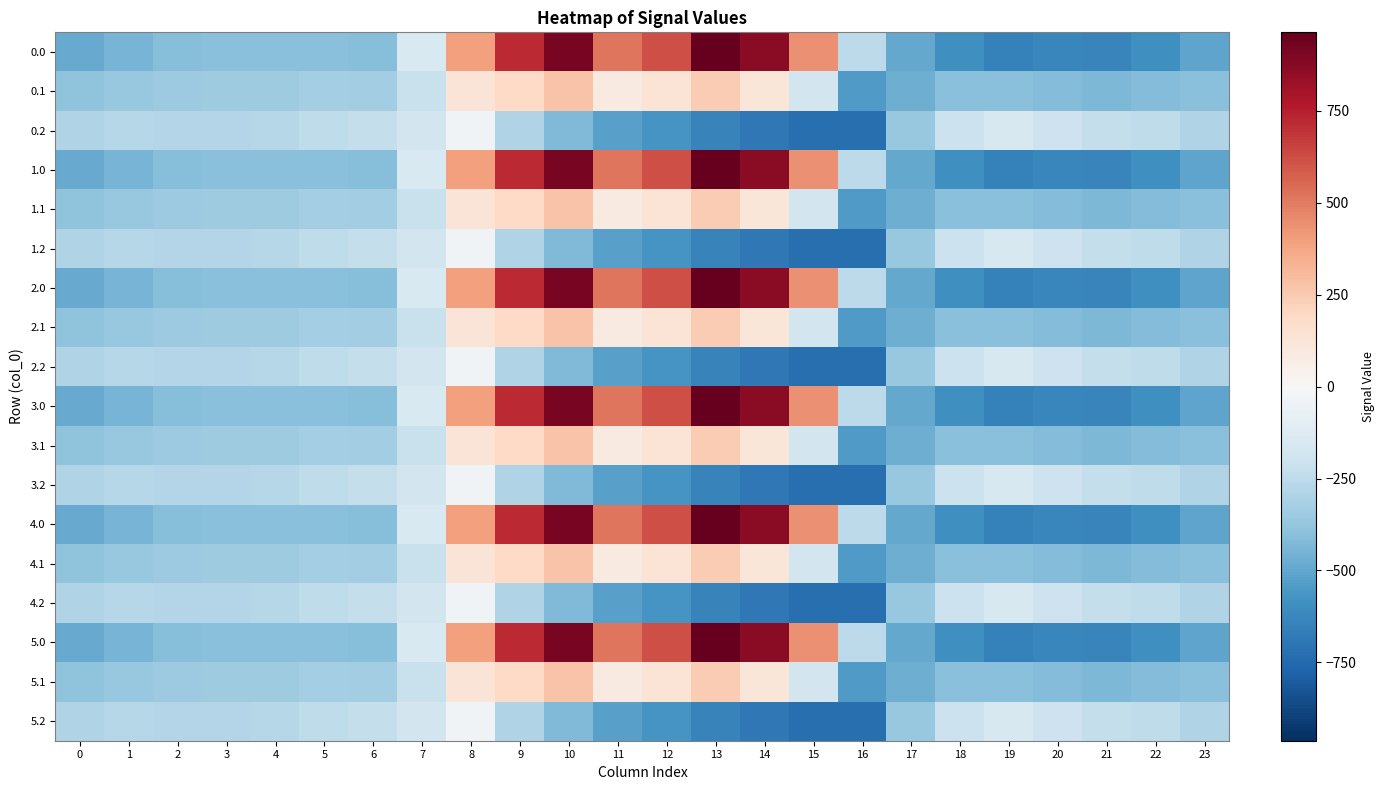

What is the smallest value displayed?

-726.6